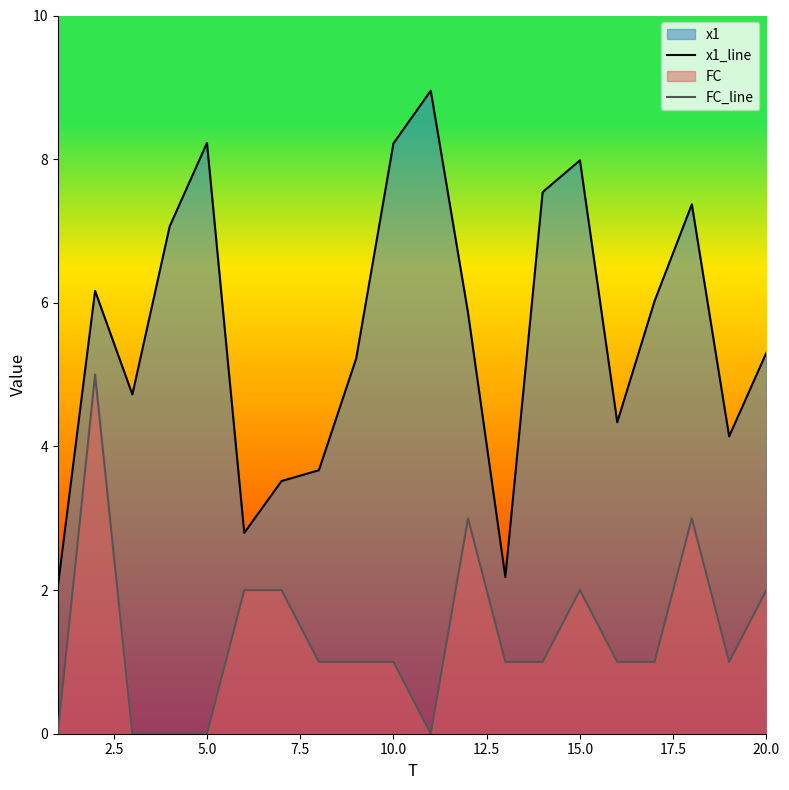

Does the chart have visible grid lines?

No